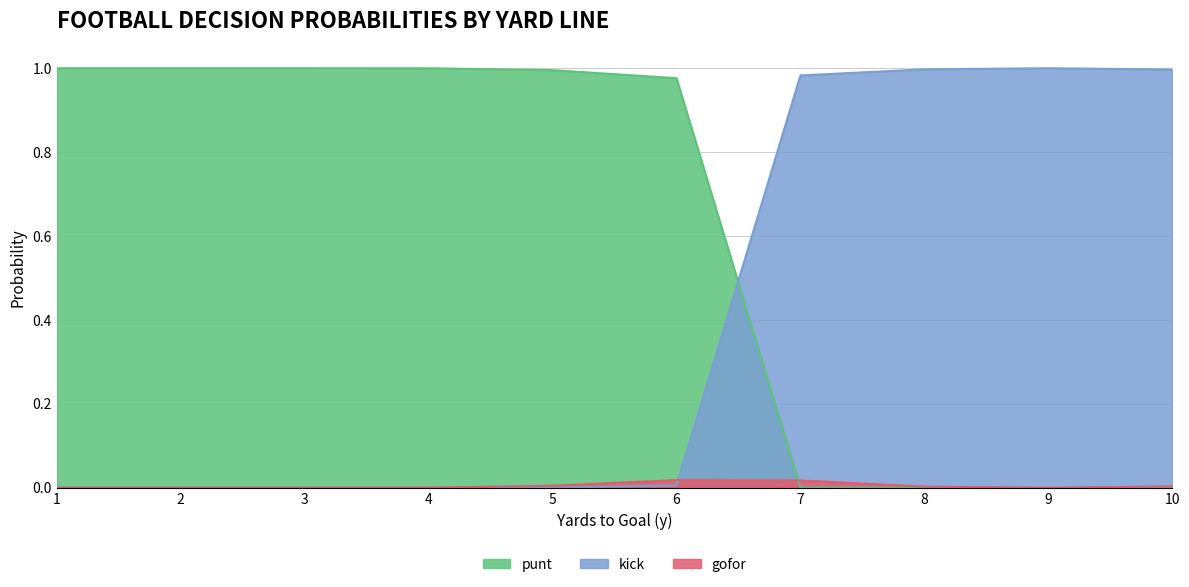

How many lines are shown in the chart?

3